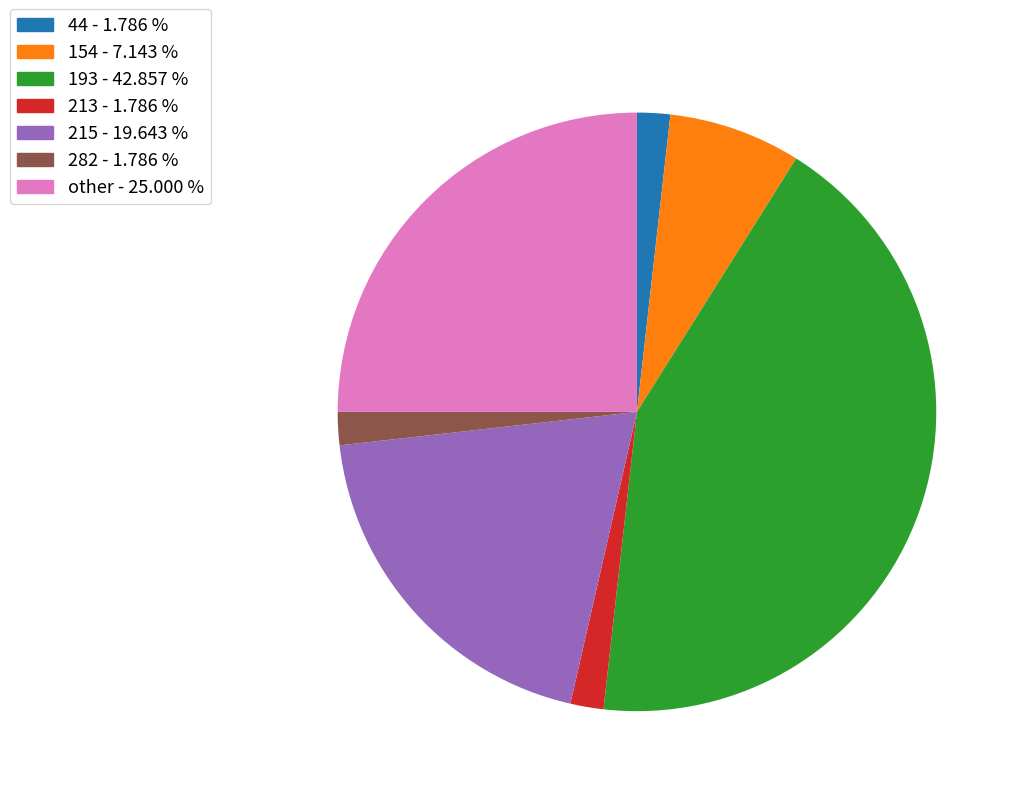

Which has a higher value, 213 or other?

other